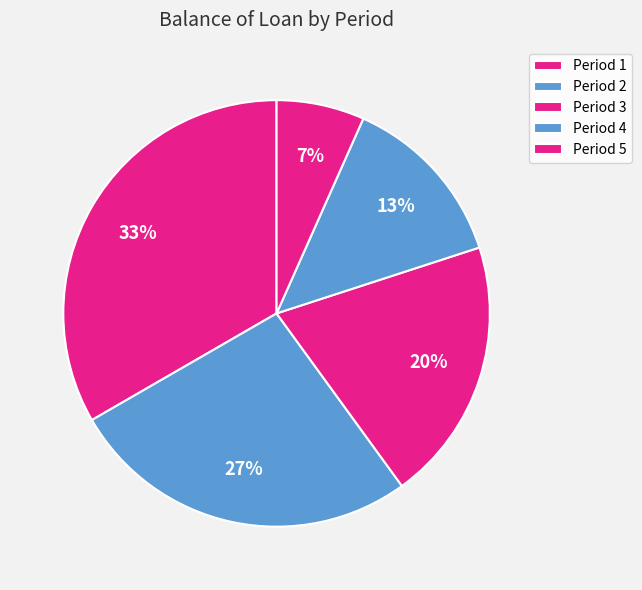

How many slices are in this pie chart?

5